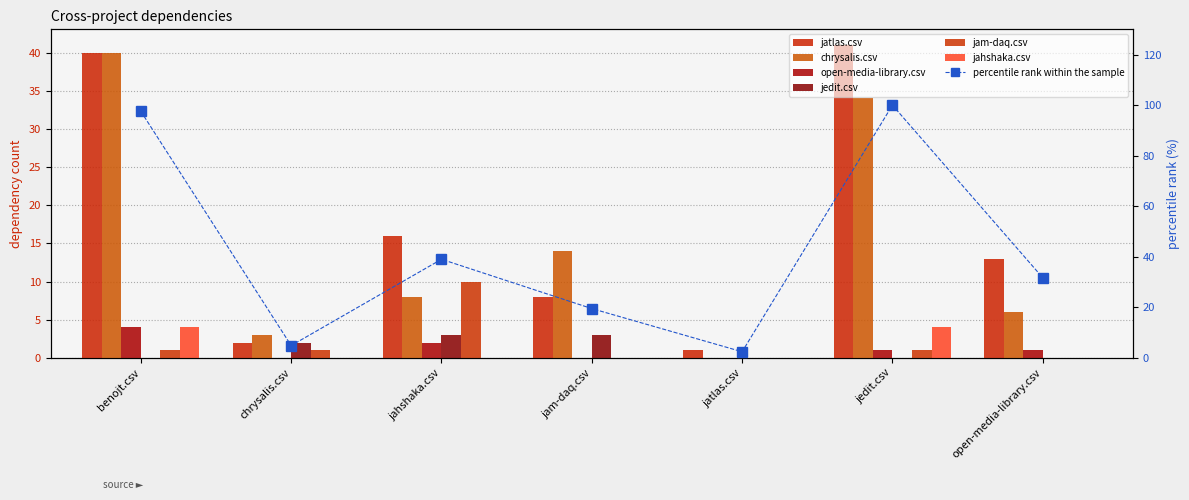

The jam-daq.csv series shows 1 at jedit.csv. True or false?

True